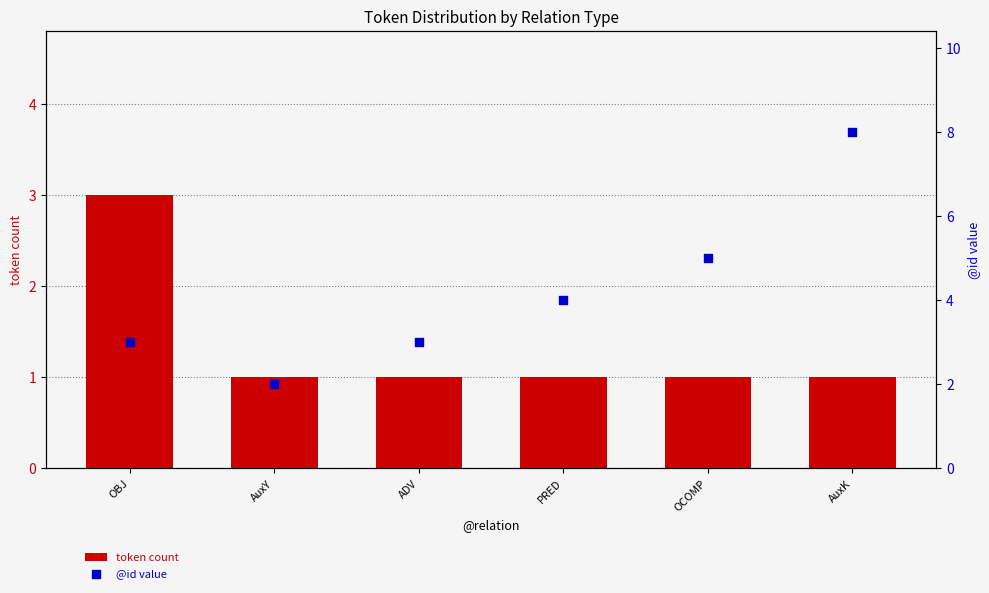

What is the total value across all series at OBJ?

6